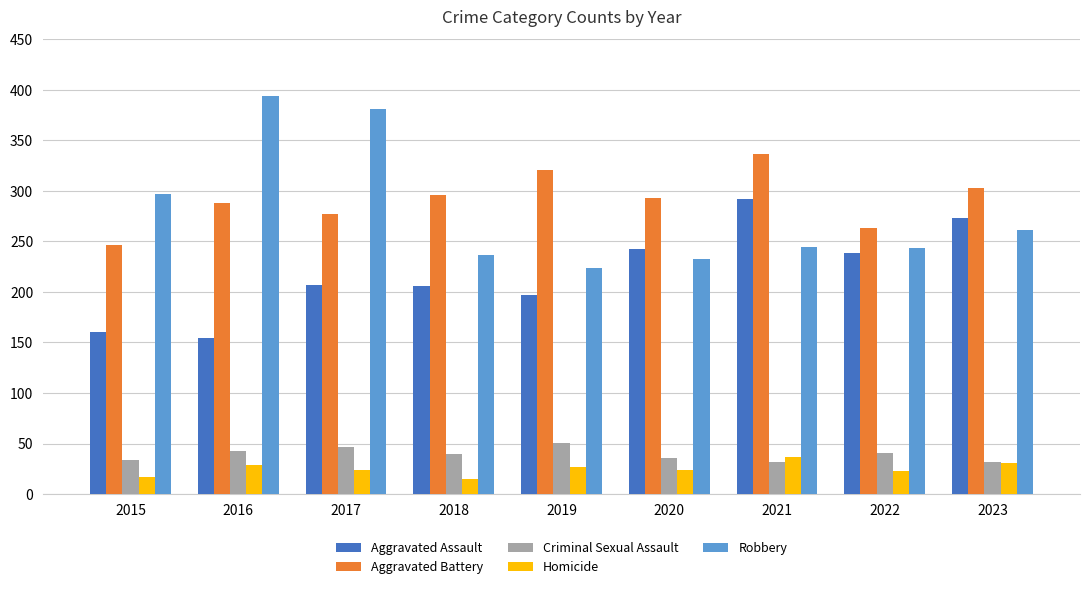

The Robbery series shows 423 at 2021. True or false?

False